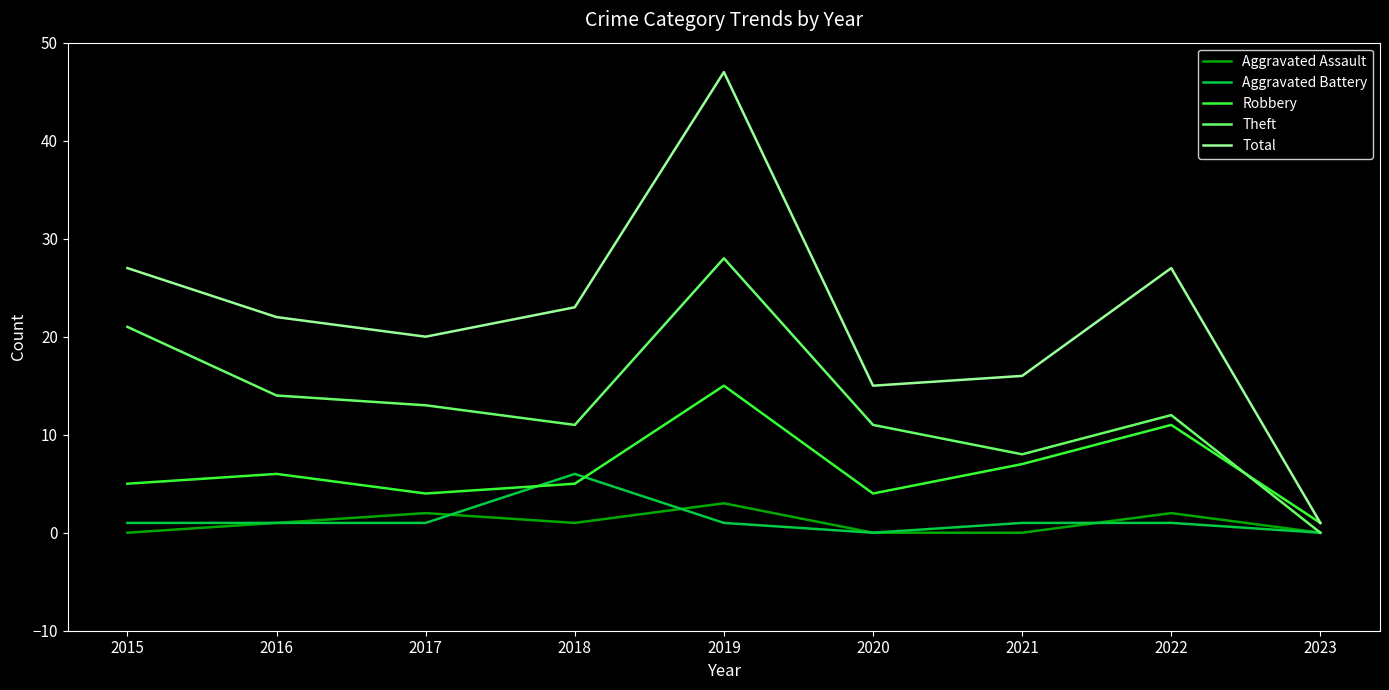

What is the highest value of the Theft series?

28